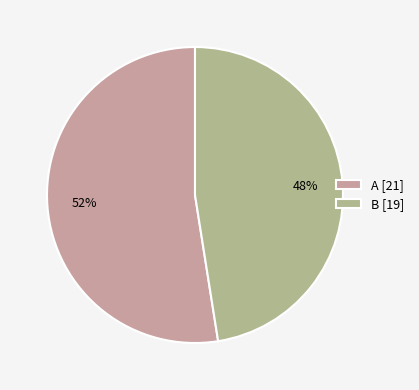

Count the number of slices in the pie.

2